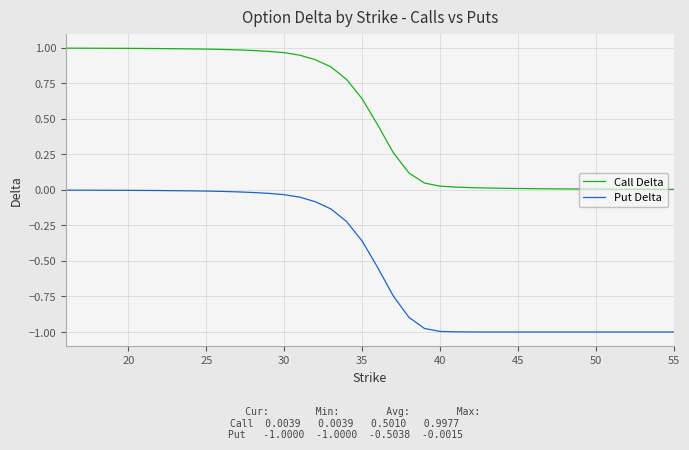

Which series has the widest spread of values?

Put Delta